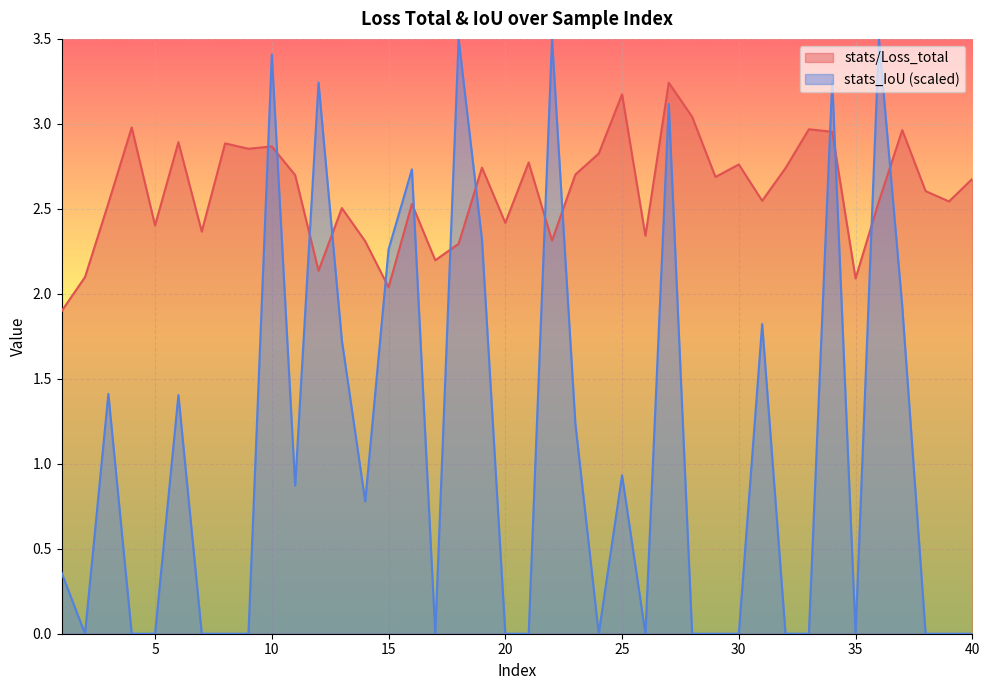

At which label is stats/Loss_total closest to 2?

15